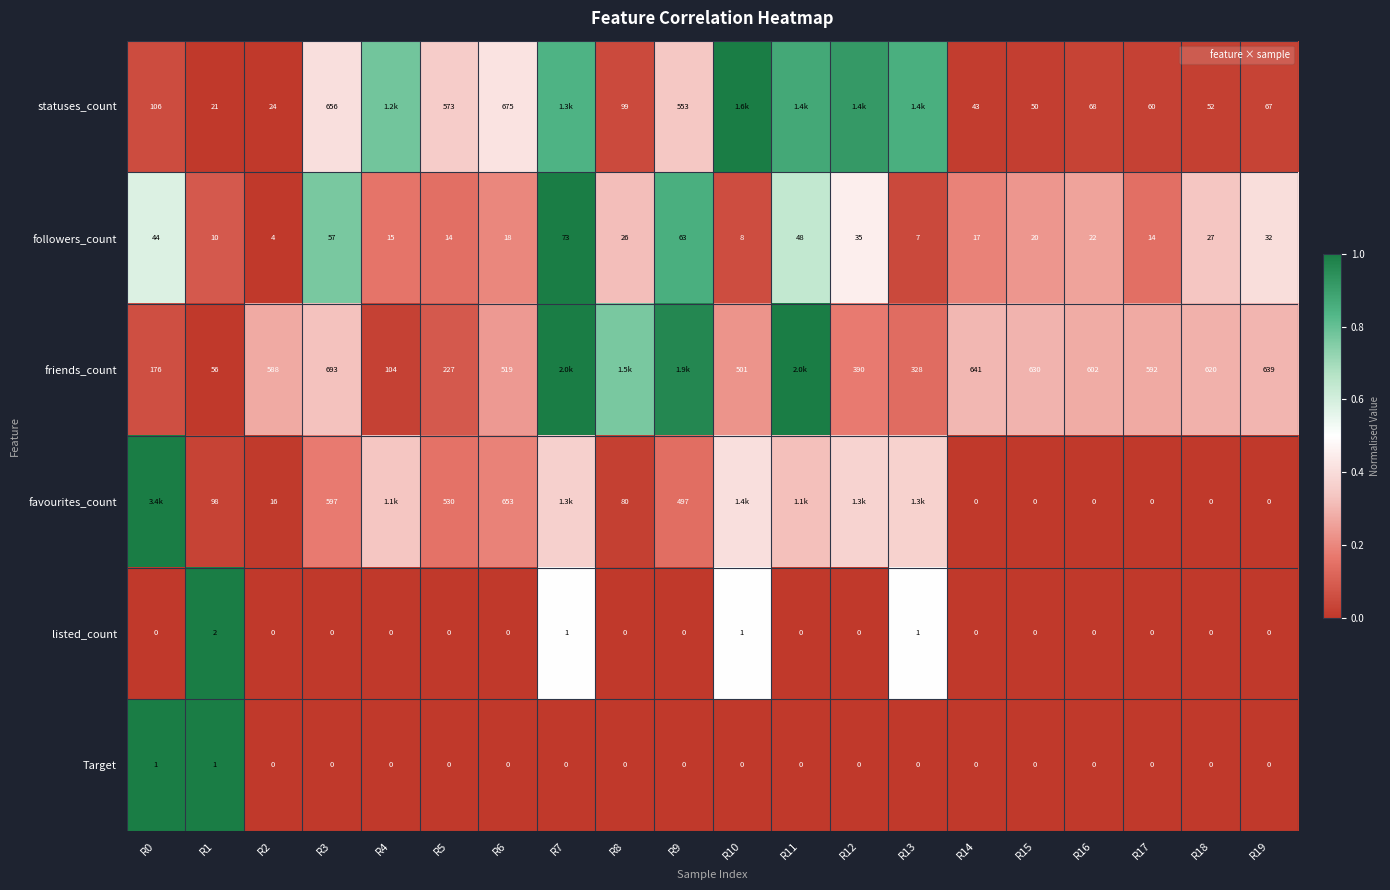

Is the value of friends_count at R10 greater than the value of statuses_count at R17?

Yes